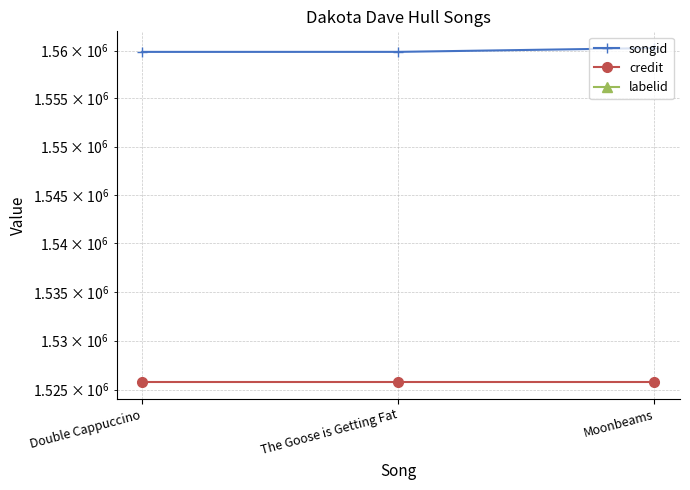

What is the label of the 1st point from the left?

Double Cappuccino